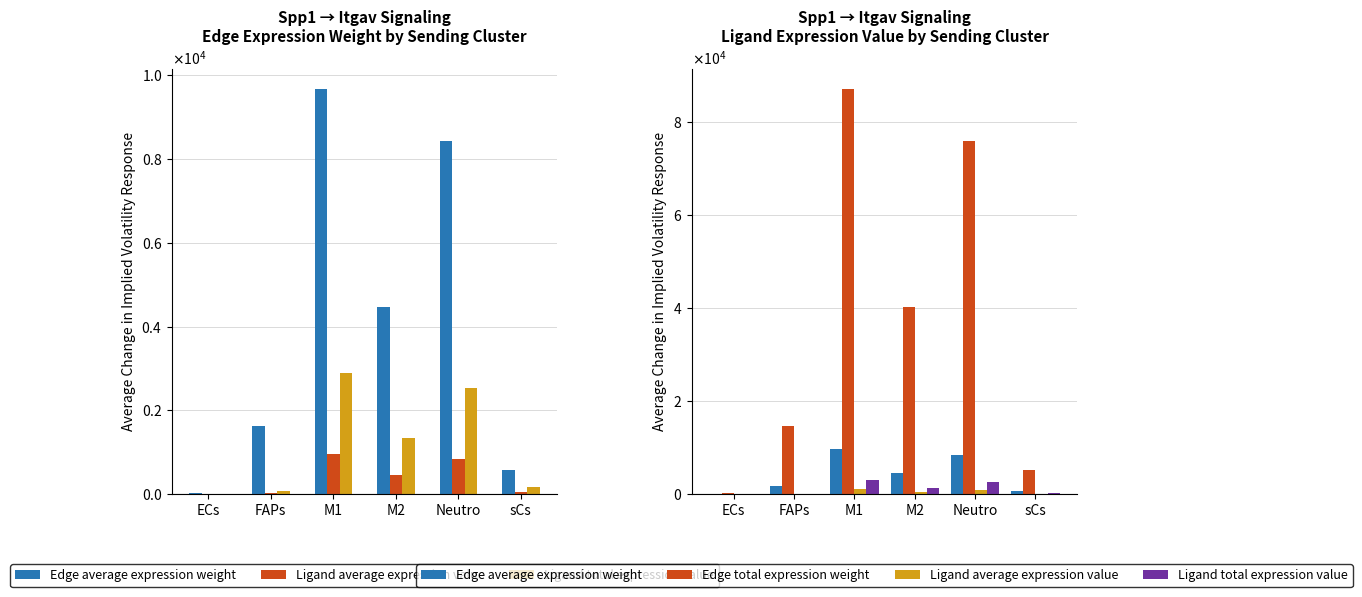

Which series has the largest range (max minus min)?

Edge total expression weight